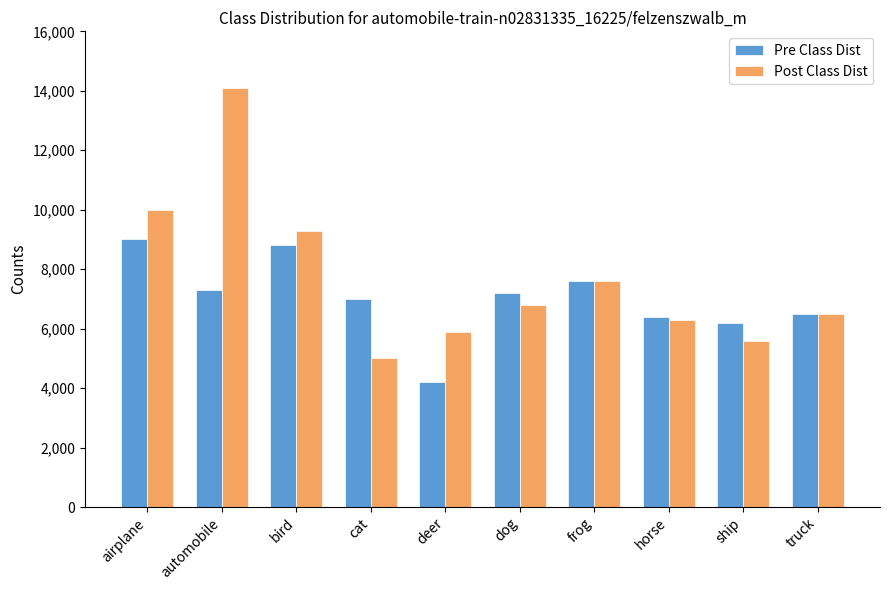

Which series changed the most between airplane and horse?

Post Class Dist